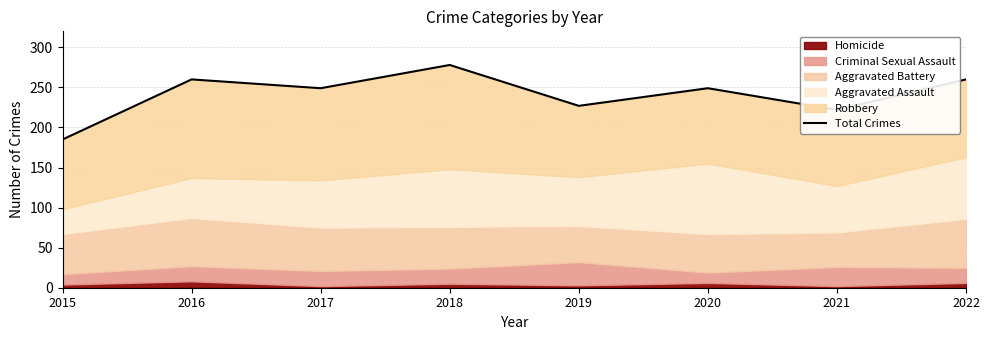

Rank the categories by value from highest to lowest.

2018, 2016, 2022, 2017, 2020, 2019, 2021, 2015